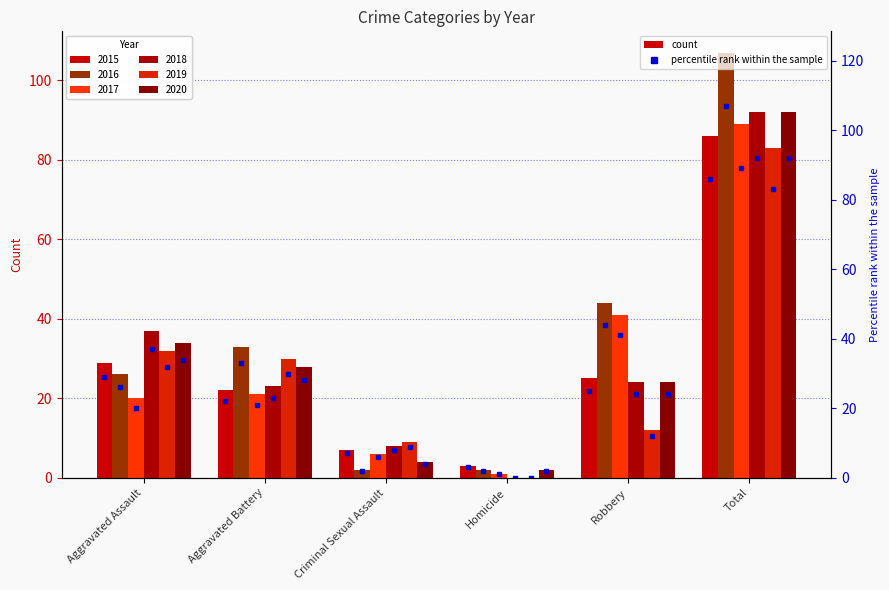

What is the label of the 4th bar from the left?

Homicide